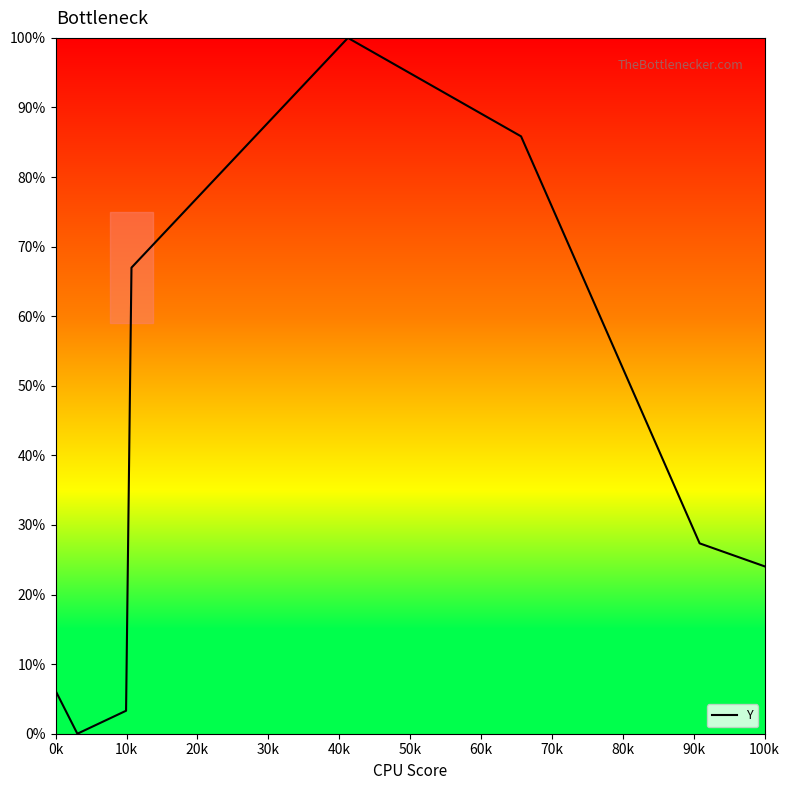

Reading left to right, list all the values displayed in this chart.

5.7	6.1	0.0	3.3	67.0	100.0	85.8	27.4	24.1